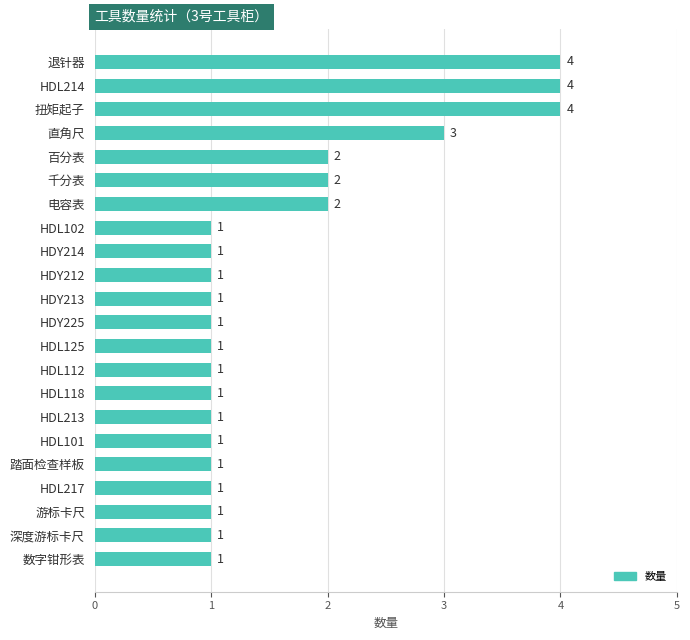

How many bars are there in total?

22